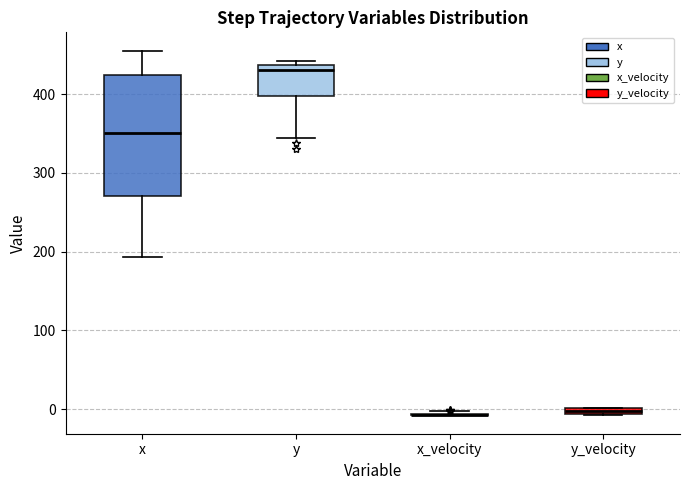

Comparing the boxes themselves (not the whiskers), which one is the tallest?

x